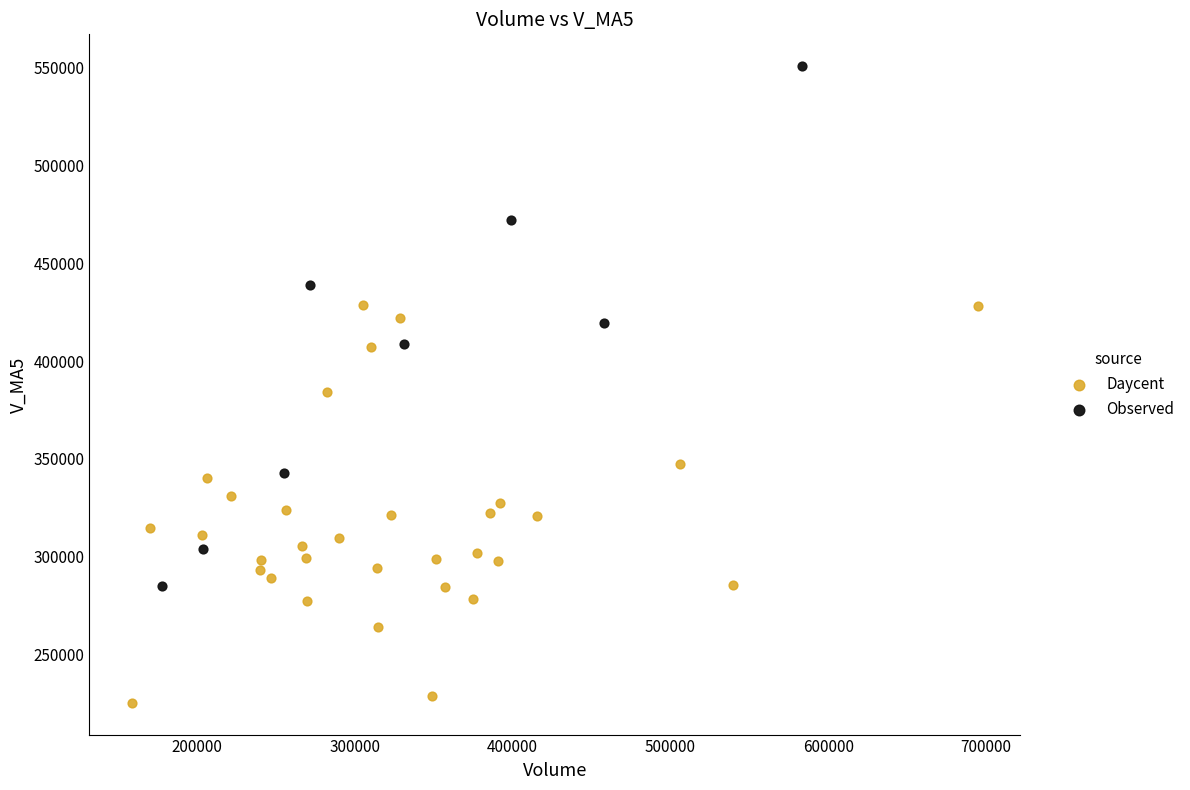

Which series reaches the minimum Y coordinate?

Daycent